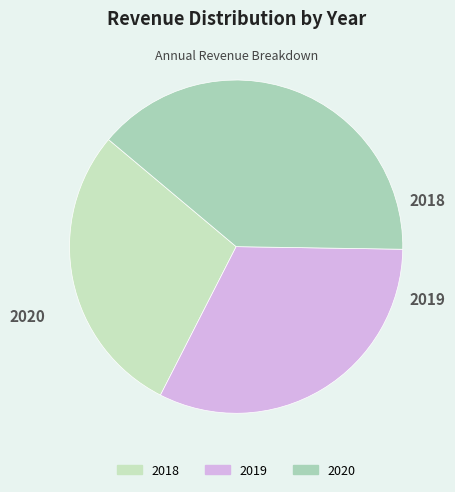

The 2020 slice represents 39% of the pie. True or false?

True